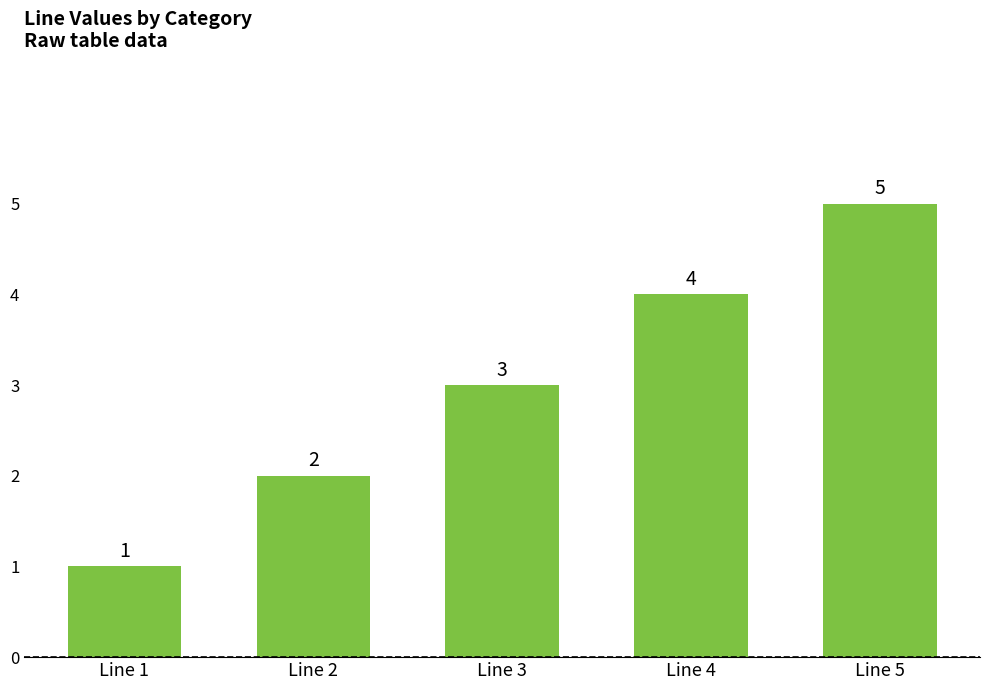

What is the change in value from Line 2 to Line 5?

+3